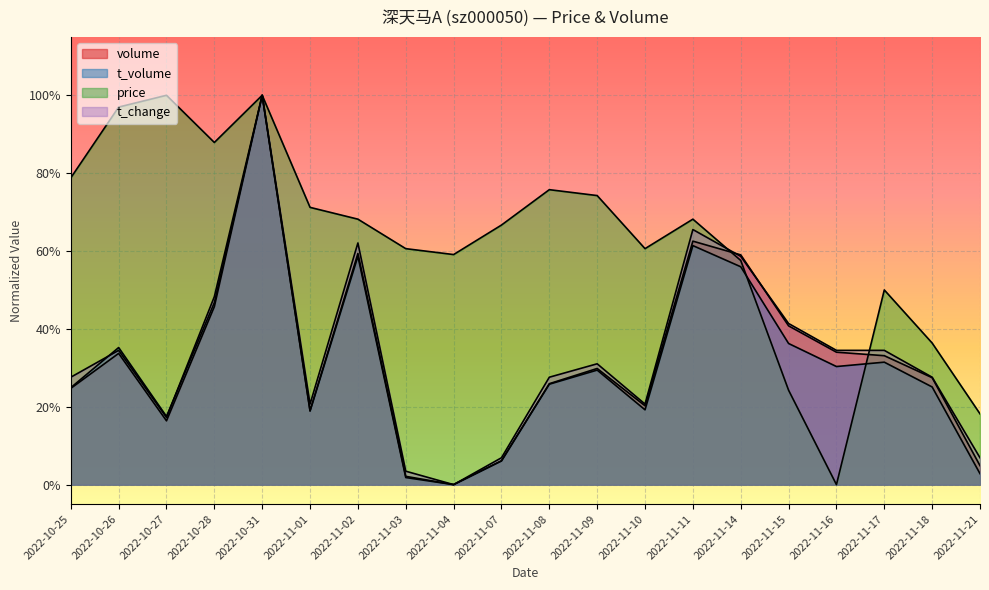

Which category has the highest value in the volume series?

2022-10-31